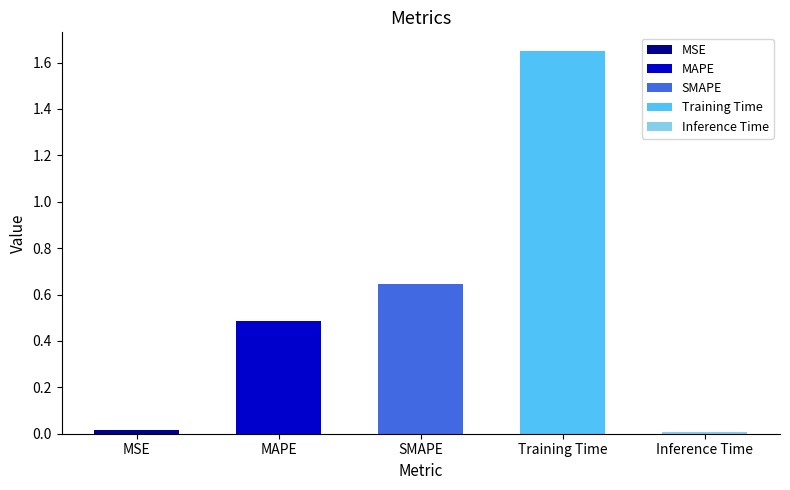

What is the change in value from MAPE to SMAPE?

+0.2